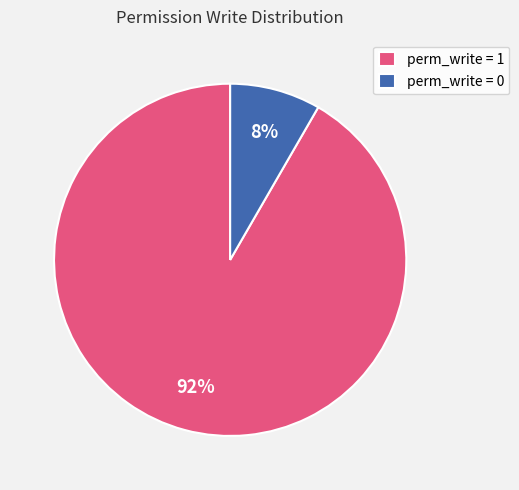

Do perm_write = 1 and perm_write = 0 together represent more than half of the pie?

Yes